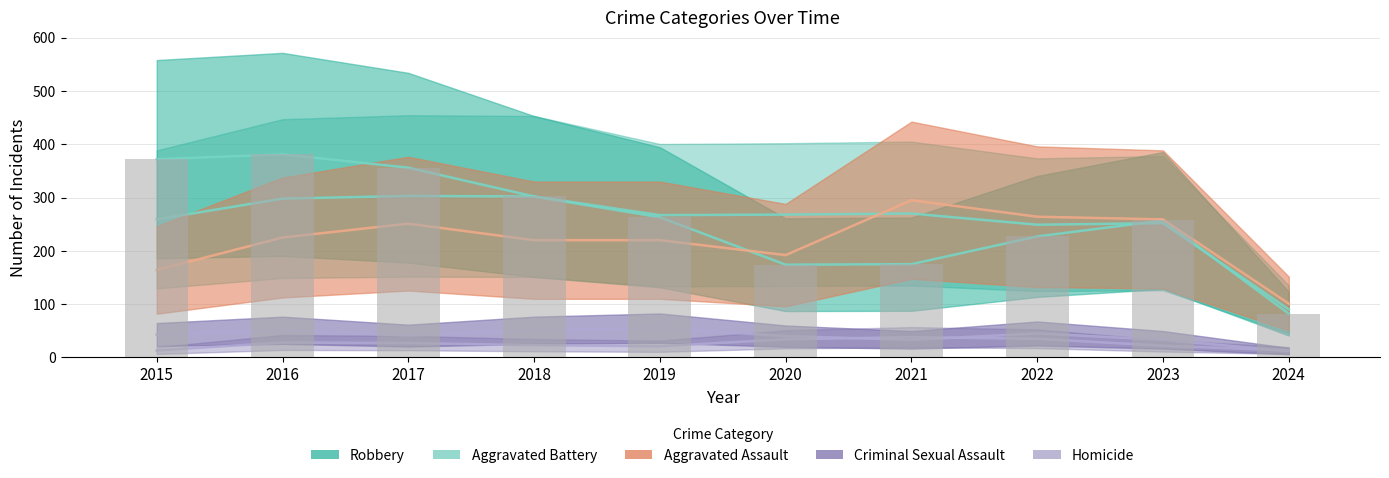

The value of Aggravated Assault at 2019 is 220. True or false?

True